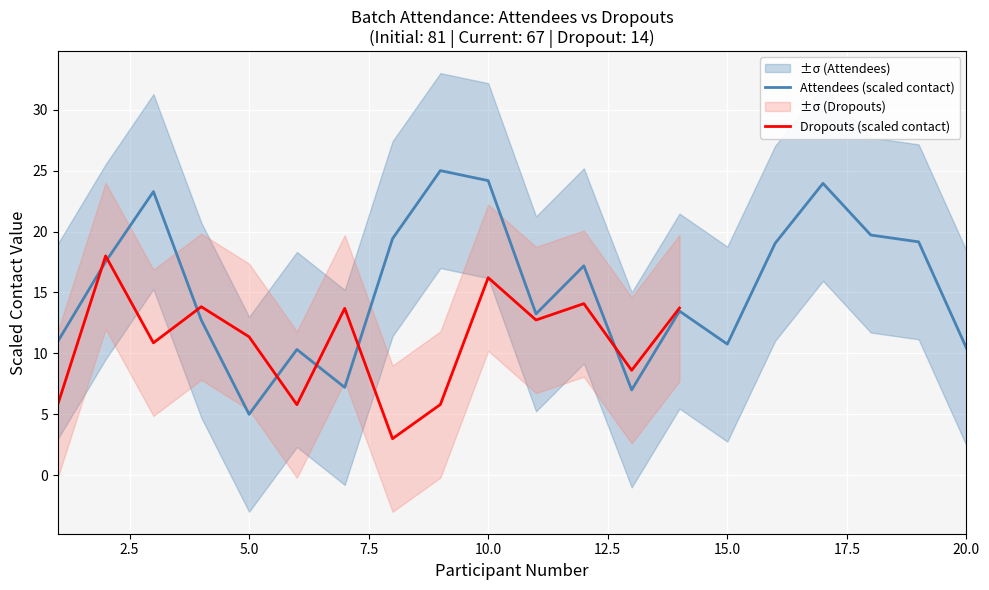

List the labels in order of value, smallest first.

5, 13, 7, 6, 20, 15, 1, 4, 11, 14, 12, 2, 16, 19, 8, 18, 3, 17, 10, 9